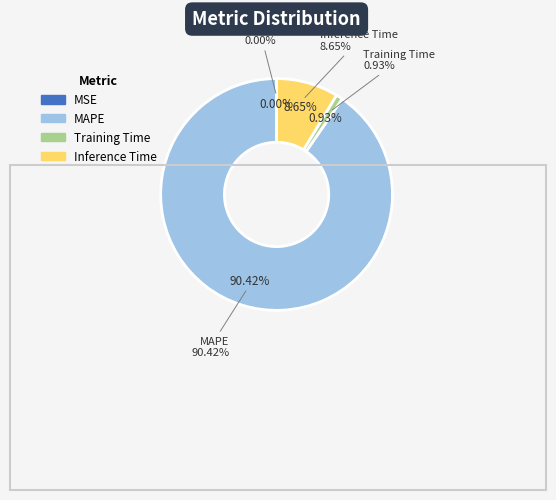

How many segments does this pie chart have?

4